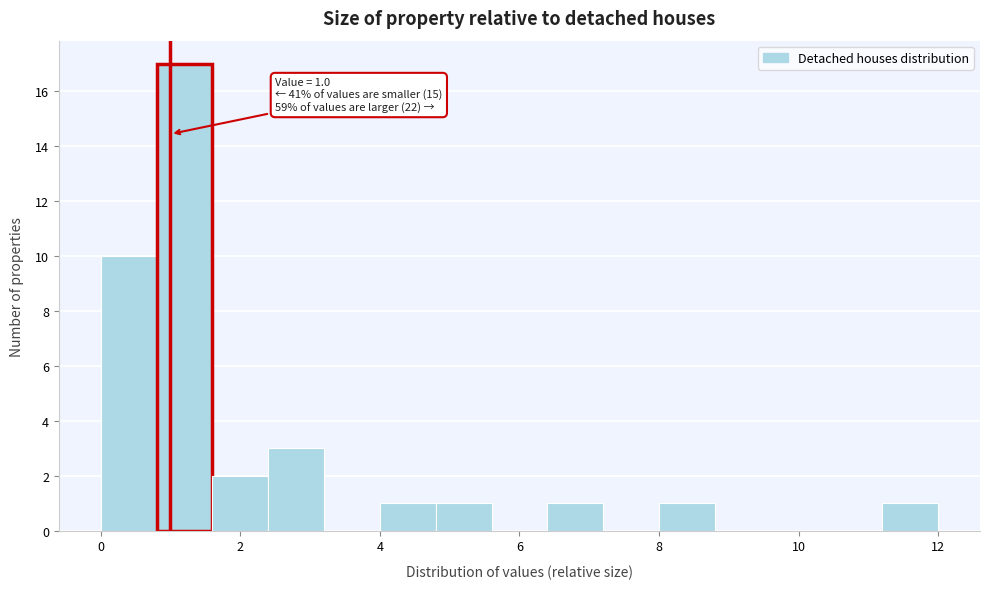

Which range on the x-axis has the tallest bar?

0.8 to 1.6